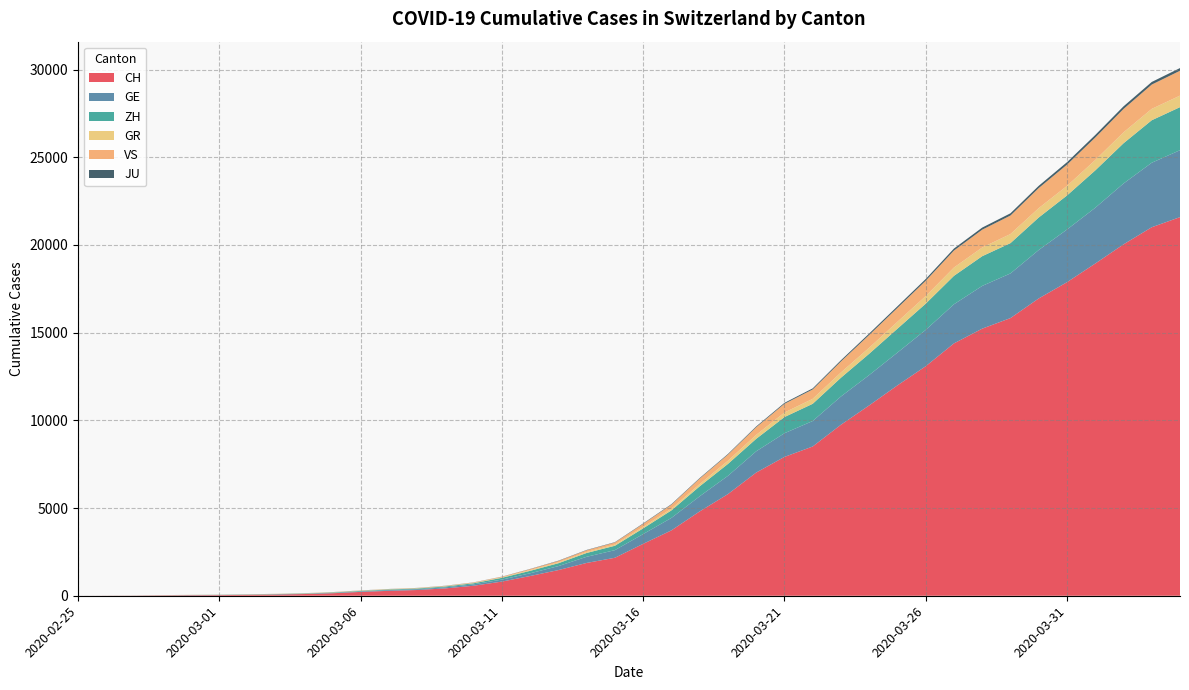

Reading left to right, extract all data points from this chart.

CH: 0	4	8	20	30	36	50	69	97	142	219	280	327	419	570	807	1125	1463	1870	2165	2959	3727	4807	5794	7022	7915	8509	9749	10853	11994	13085	14388	15229	15831	16951	17876	18940	20034	21011	21587
GE: 0	1	1	5	9	10	11	14	16	20	30	43	45	60	80	114	155	227	351	435	556	710	863	1041	1212	1350	1453	1611	1729	1870	2073	2231	2436	2547	2761	3003	3180	3469	3678	3816
ZH: 0	0	2	2	6	7	10	13	15	23	29	34	40	49	62	101	140	163	218	250	326	429	568	679	711	922	981	1070	1216	1362	1494	1621	1695	1727	1853	1941	2130	2294	2422	2455
GR: 0	2	2	6	6	6	9	9	12	14	16	17	18	18	22	31	43	53	56	71	84	101	128	182	226	258	284	300	343	393	433	474	495	519	535	547	592	622	649	657
VS: 0	0	0	1	1	2	3	3	4	5	6	7	12	17	22	30	53	76	98	115	172	225	312	349	436	498	535	628	728	793	874	968	1017	1055	1144	1211	1282	1334	1385	1418
JU: 0	0	1	1	1	1	1	2	2	4	4	5	5	7	7	7	12	17	18	19	25	29	32	36	44	54	61	69	82	92	100	114	119	127	128	140	145	149	149	154